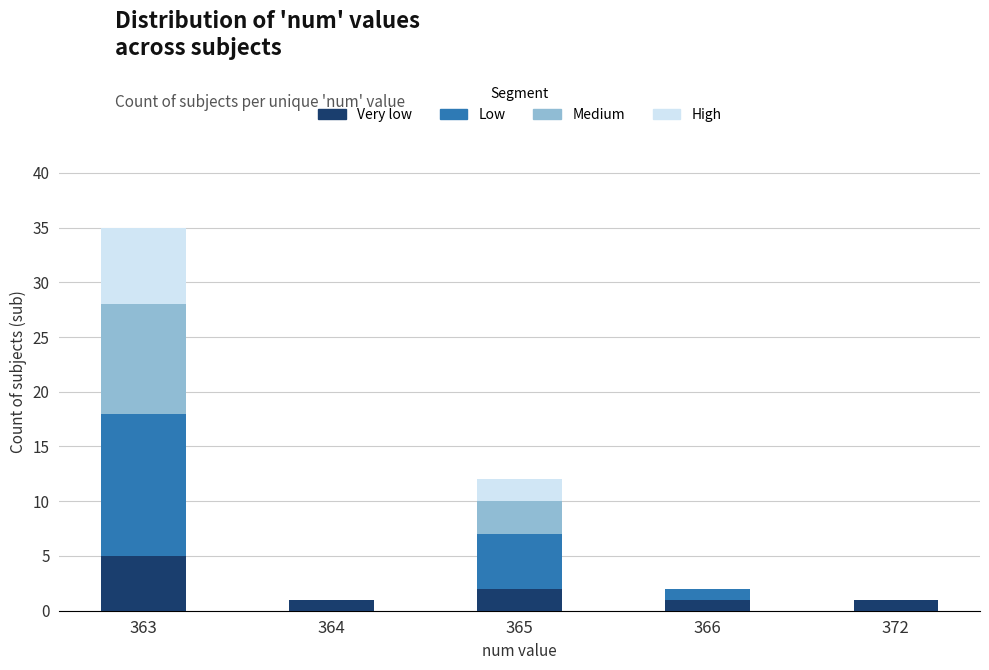

At which label does Very low reach its peak?

363